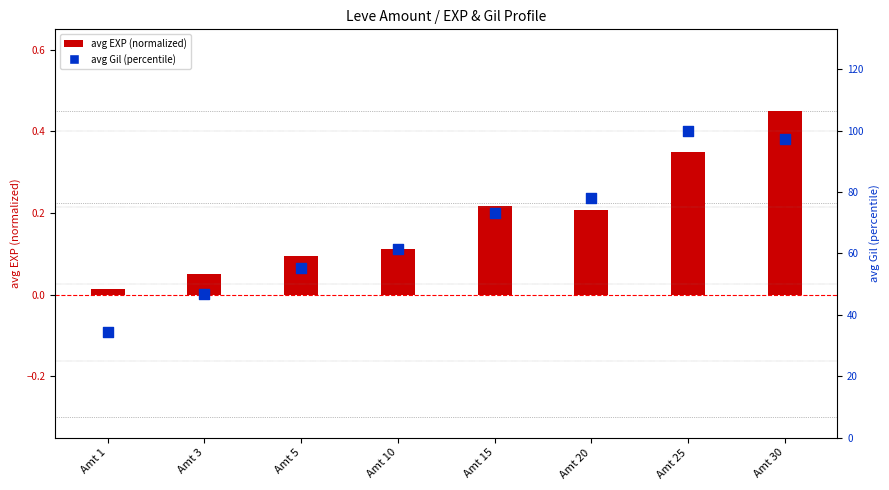

What are all the series names shown in the legend?

avg EXP (normalized), avg Gil (percentile)